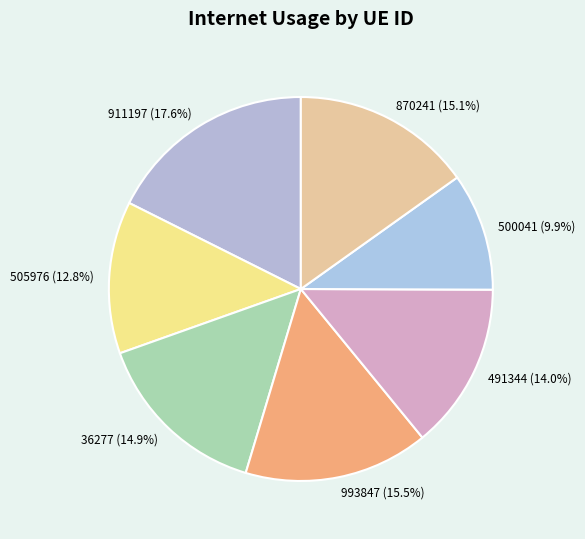

Combined, what portion of the pie is 993847 and 491344?

29.6%